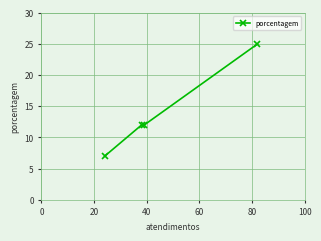

What is the smallest value displayed?

7